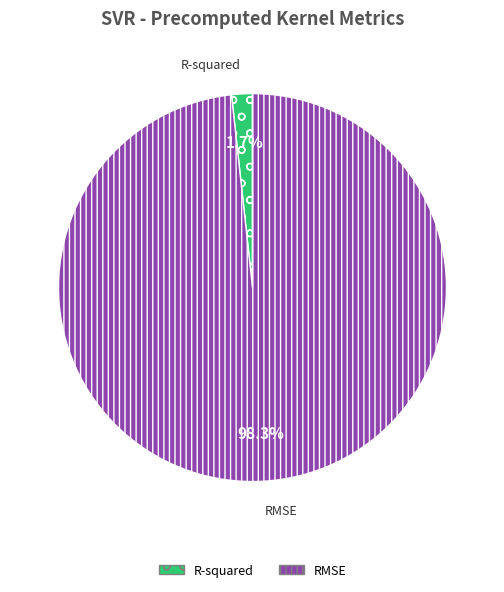

Which category has the smallest portion of the pie?

R-squared